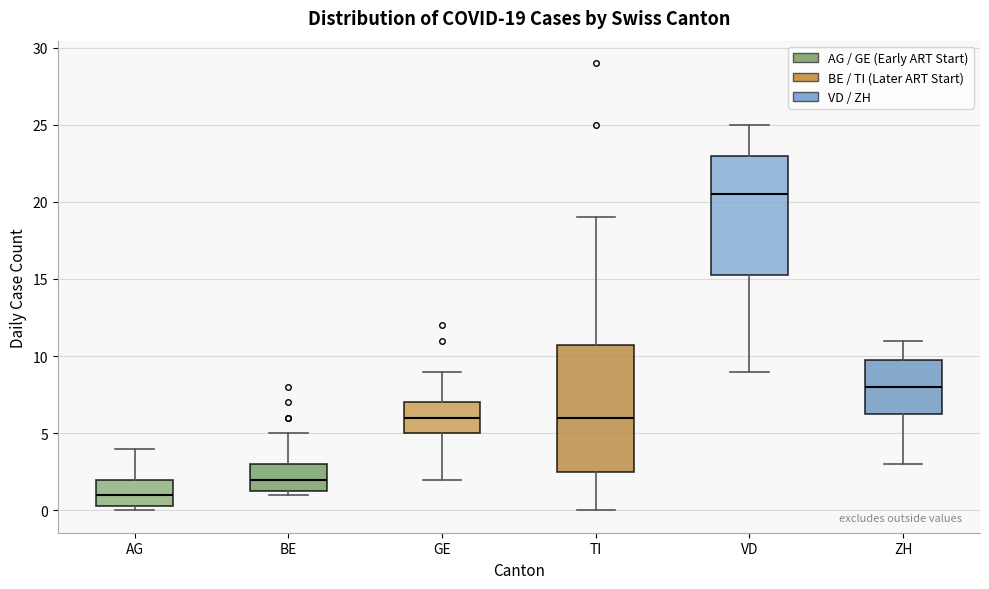

Comparing the boxes themselves (not the whiskers), which one is the tallest?

TI